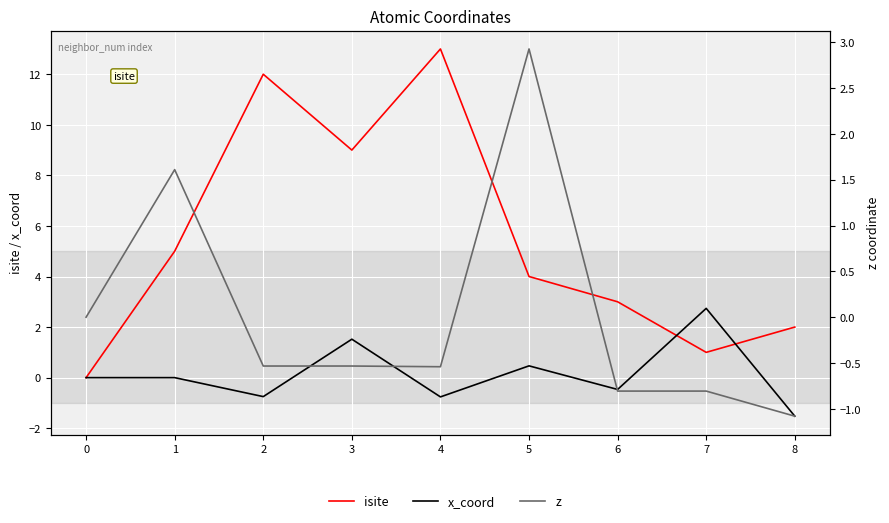

What are all the series names shown in the legend?

isite, x_coord, z